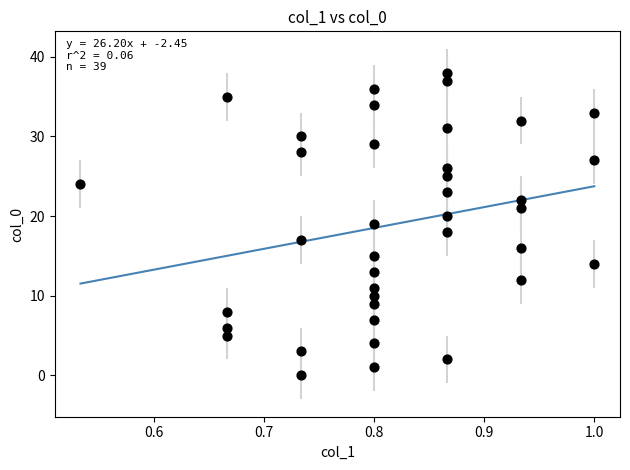

What is the range of Y values (max minus min)?

38